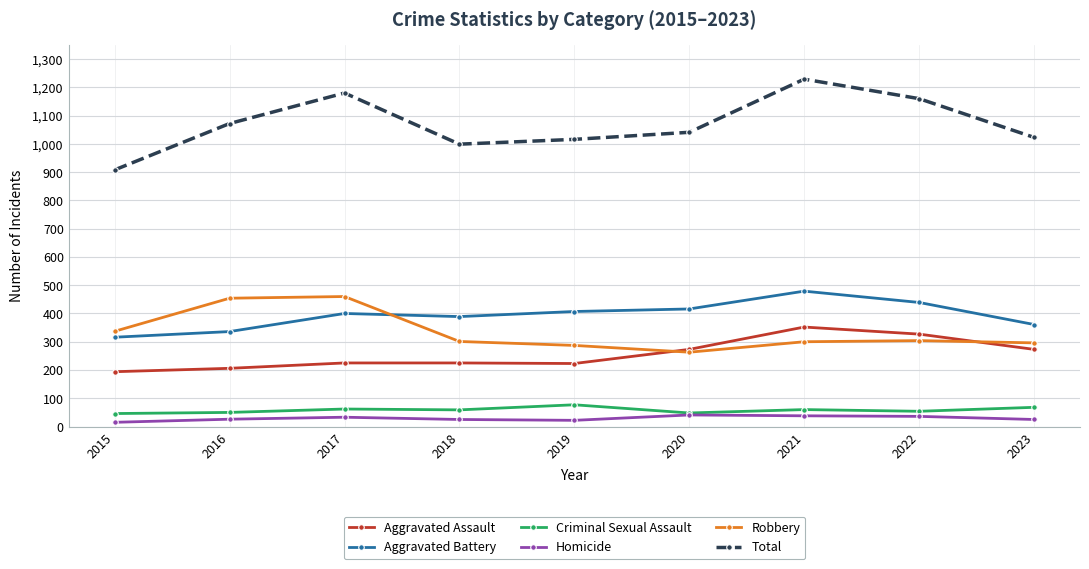

Which series has the largest range (max minus min)?

Total